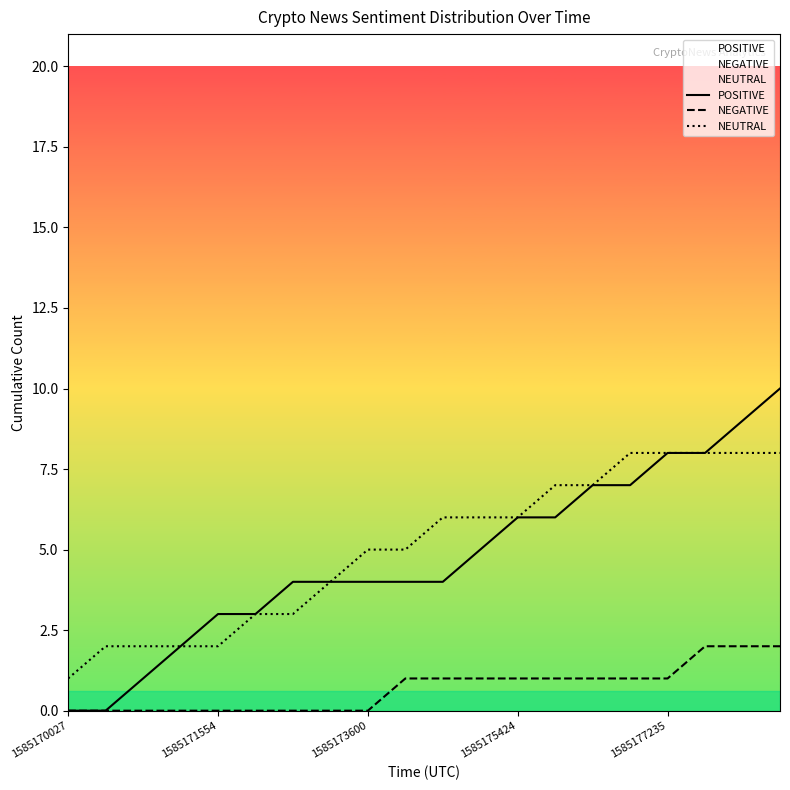

Read the NEGATIVE value at 1585177235.

1